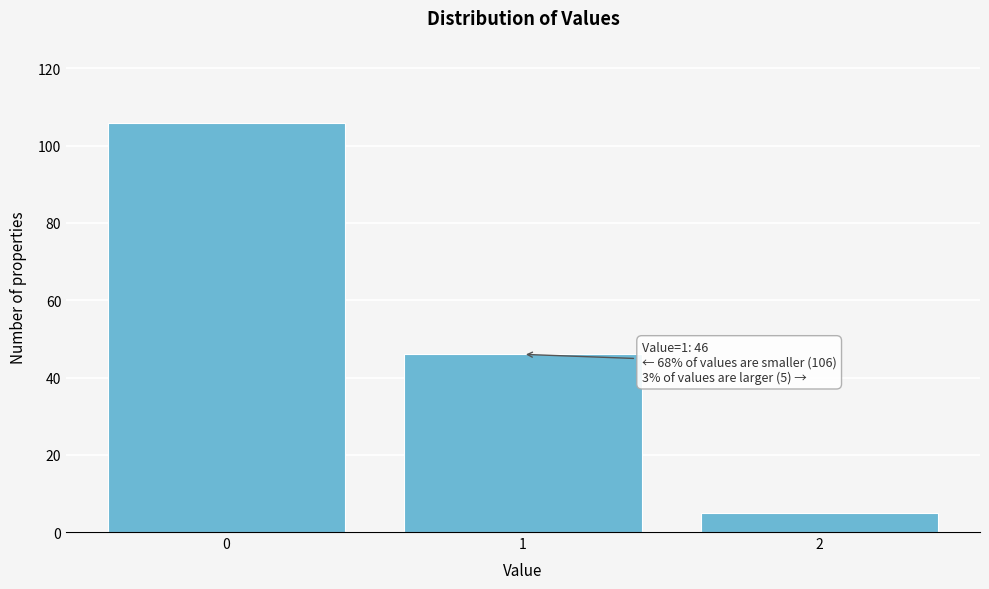

Reading left to right, extract all data points from this chart.

0=106	1=46	2=5